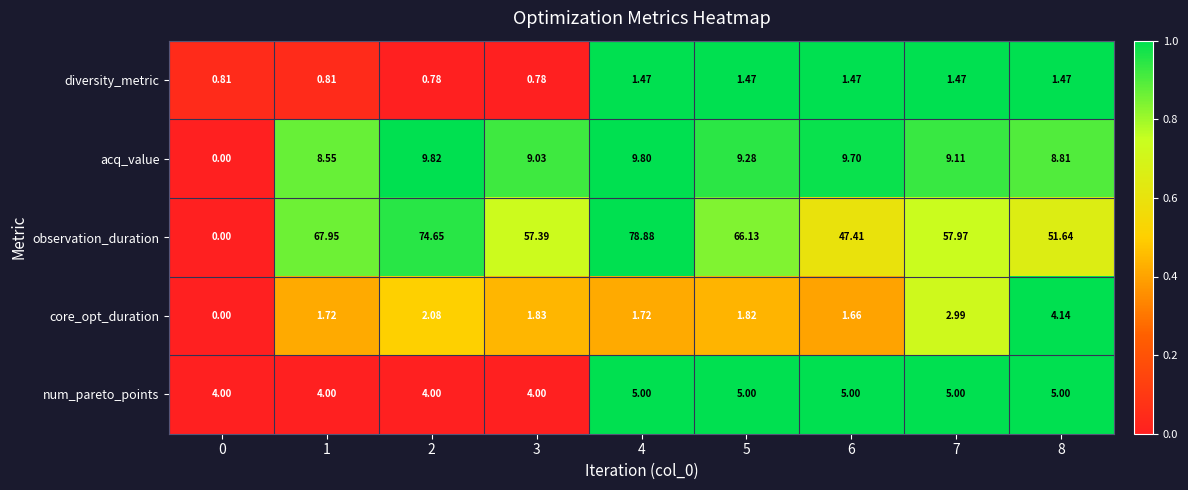

Which series has the largest total across all categories?

observation_duration